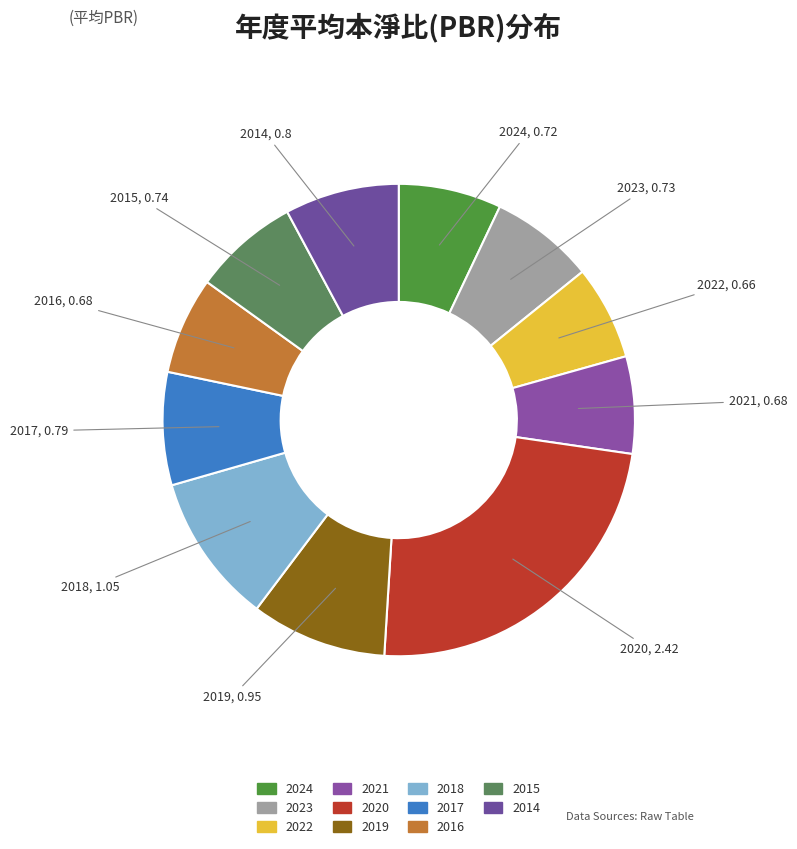

Rank the categories by value from lowest to highest.

2022, 2021, 2016, 2024, 2023, 2015, 2017, 2014, 2019, 2018, 2020